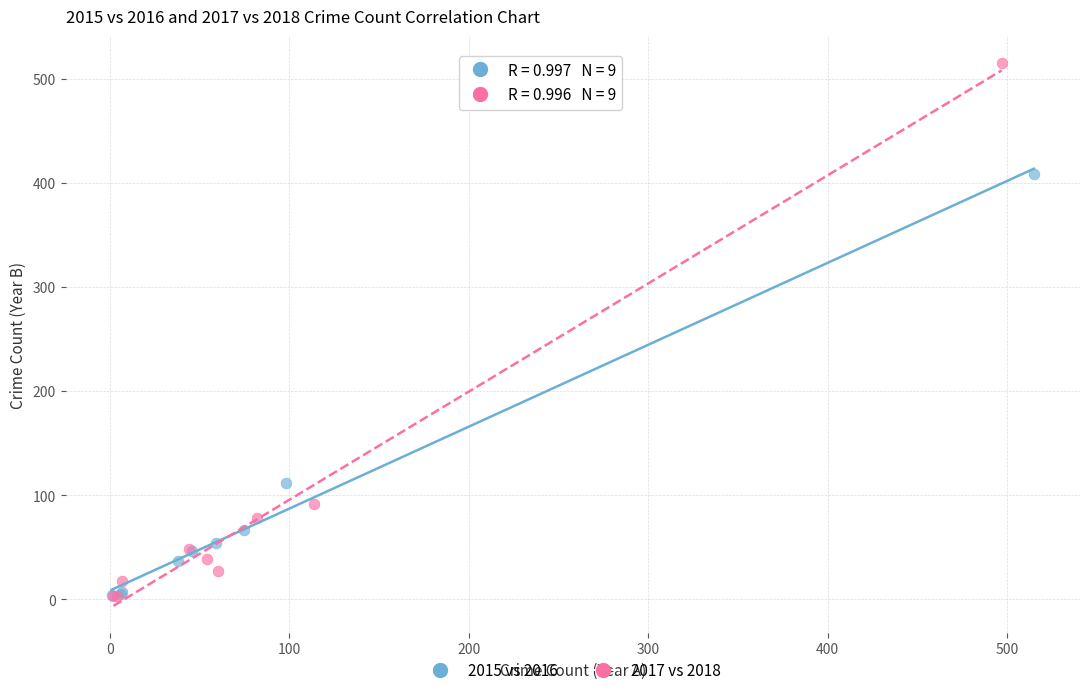

Which series has the largest Y range (max minus min)?

2017 vs 2018